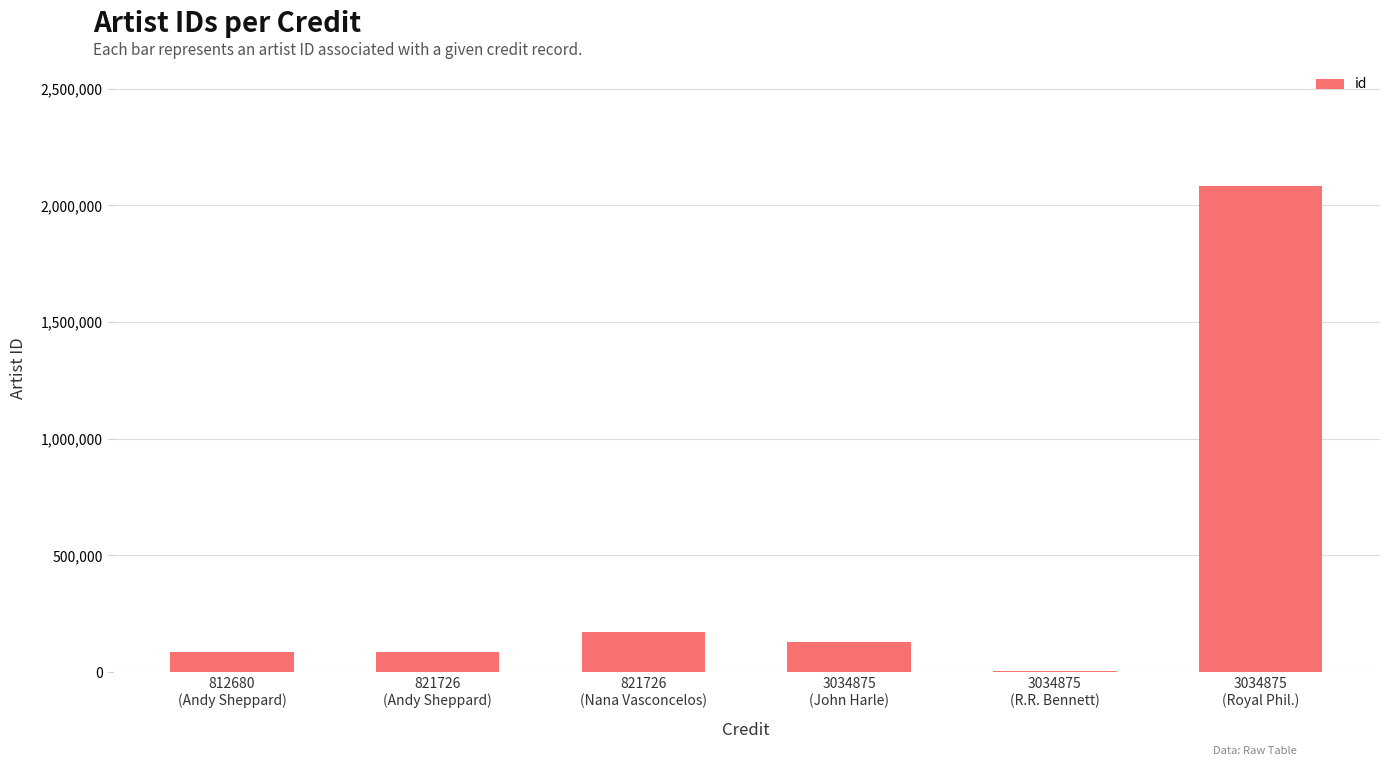

What is the greatest value displayed?

2080942